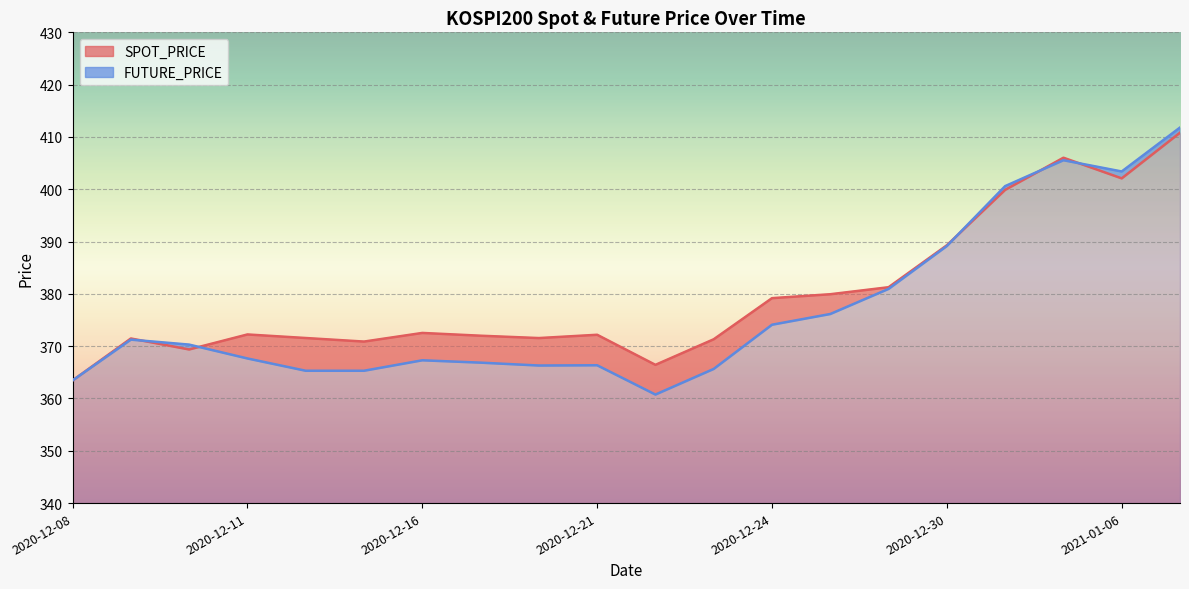

Is the value of SPOT_PRICE at 2020-12-17 greater than the value of FUTURE_PRICE at 2021-01-05?

No